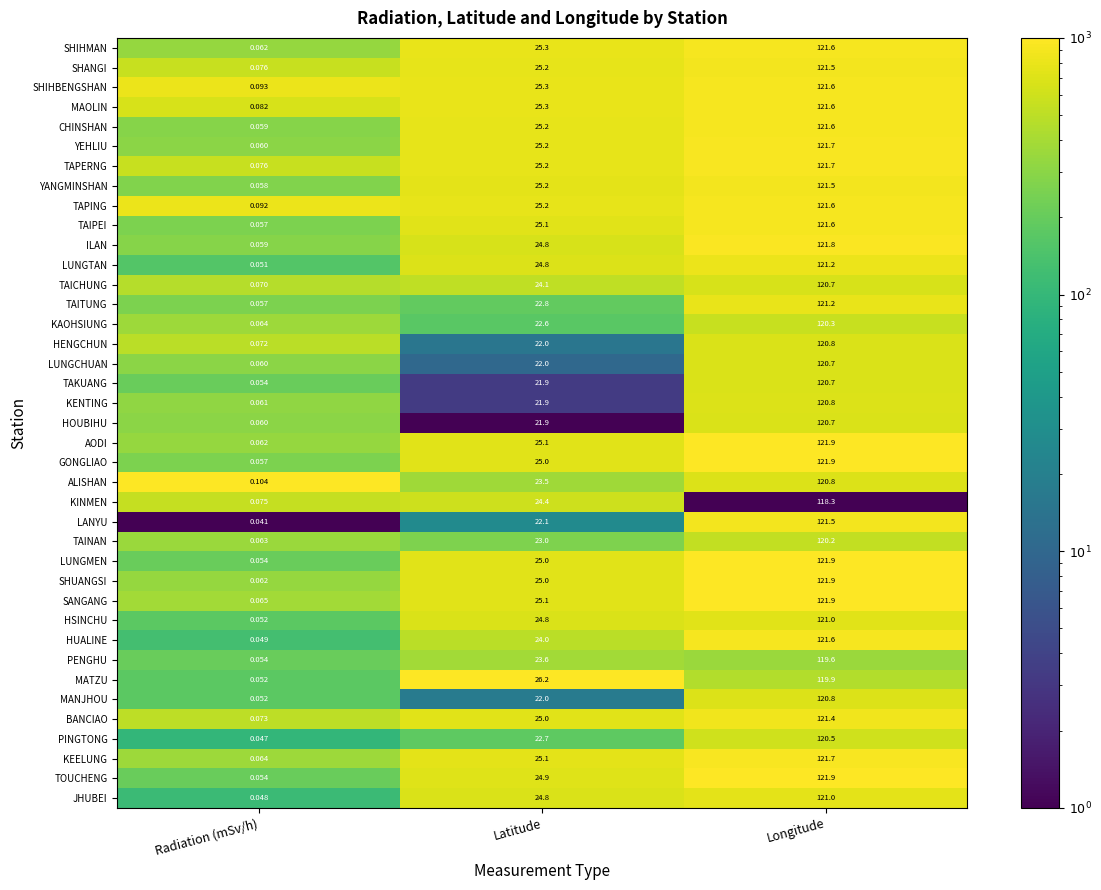

Which series has the largest total across all categories?

SANGANG